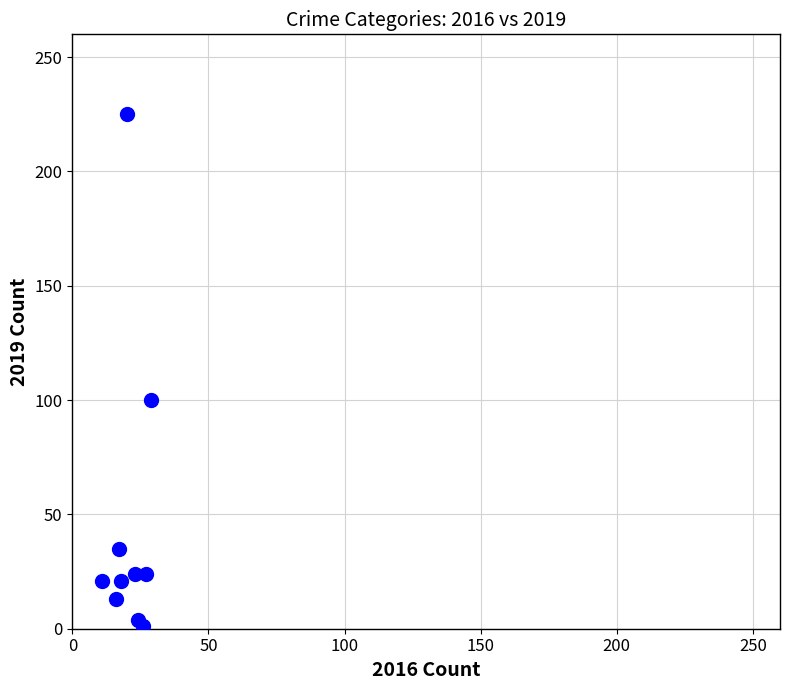

What Y value in the scatter plot is closest to 113?

100